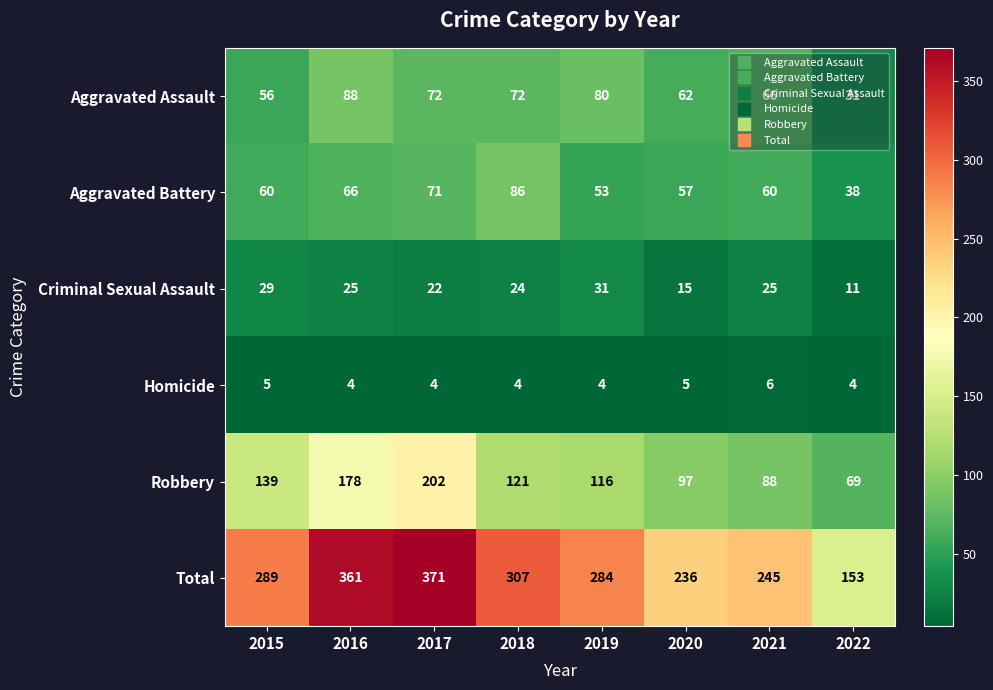

The value of Total at 2018 is 307. True or false?

True